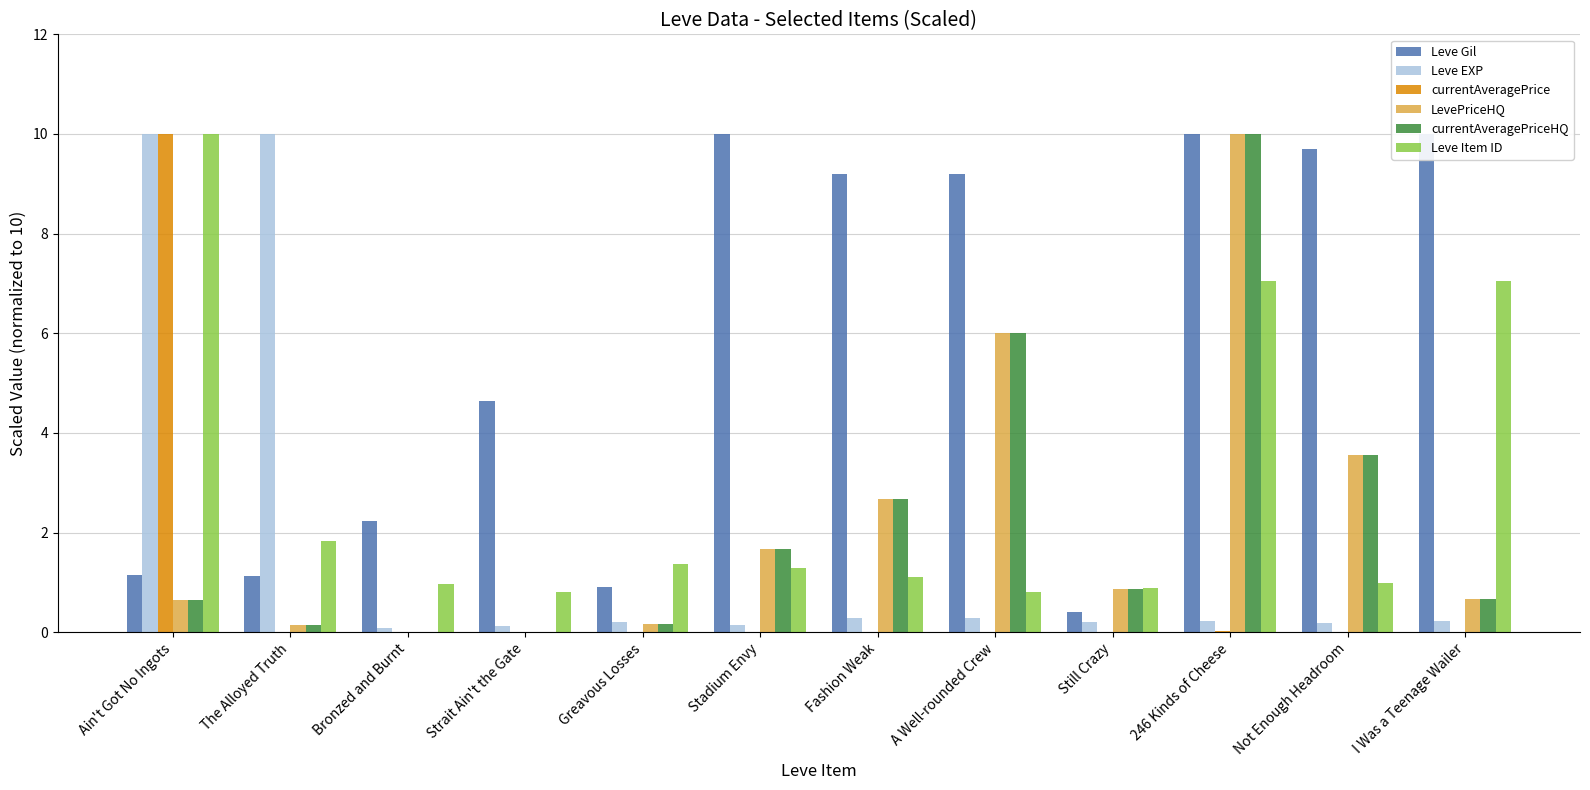

What is the difference between the currentAveragePriceHQ values at Not Enough Headroom and Still Crazy?

2.7